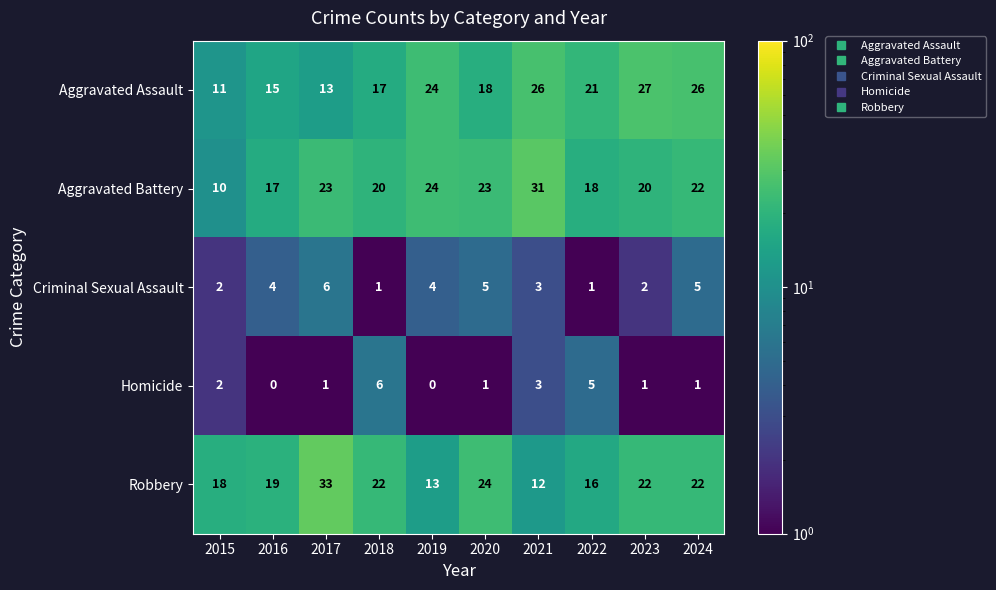

Is the value of Robbery at 2019 greater than the value of Criminal Sexual Assault at 2024?

Yes